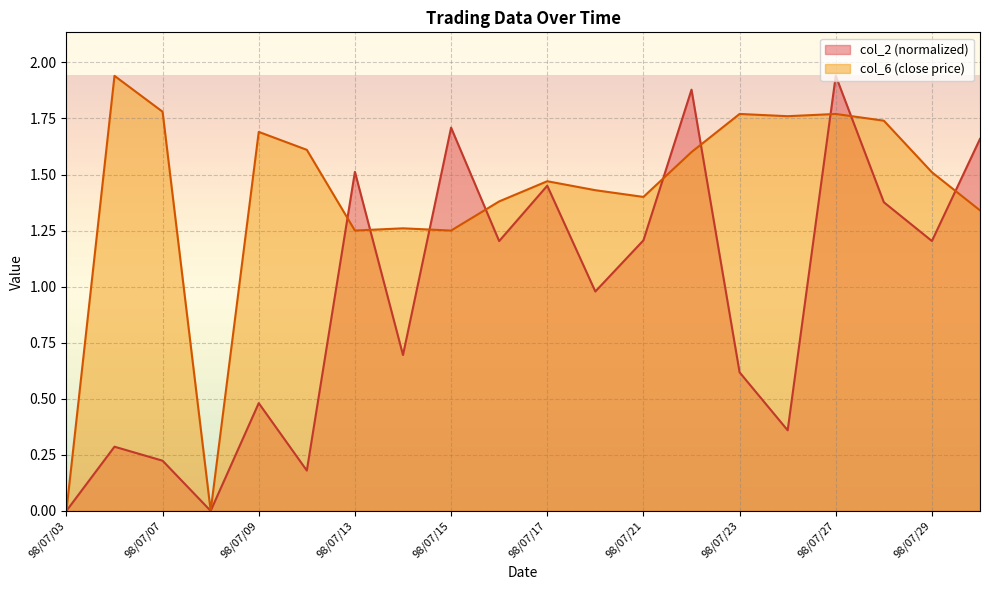

Reading left to right, list all the values displayed in this chart.

col_2: 0.0	0.3	0.2	0.0	0.5	0.2	1.5	0.7	1.7	1.2	1.4	1.0	1.2	1.9	0.6	0.4	1.9	1.4	1.2	1.7
col_6: 0.0	1.9	1.8	0.0	1.7	1.6	1.2	1.3	1.2	1.4	1.5	1.4	1.4	1.6	1.8	1.8	1.8	1.7	1.5	1.3